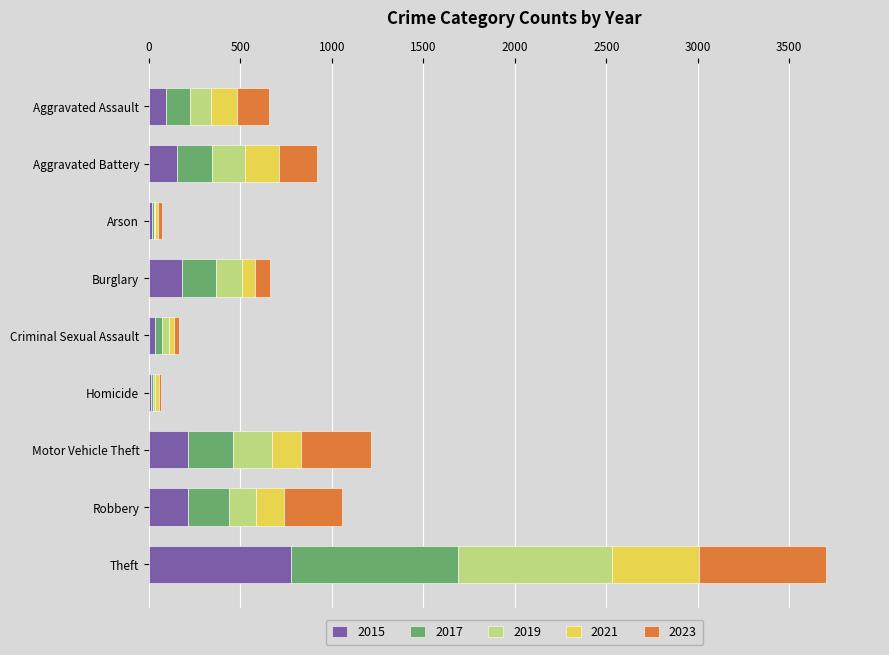

What are all the series names shown in the legend?

2015, 2017, 2019, 2021, 2023